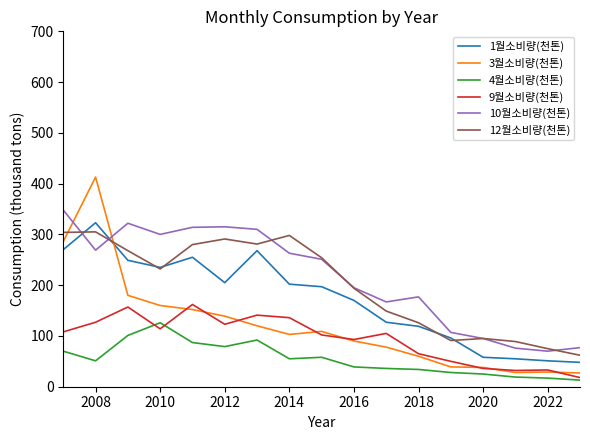

True or false: 3월소비량(천톤) and 12월소비량(천톤) cross at least once.

True